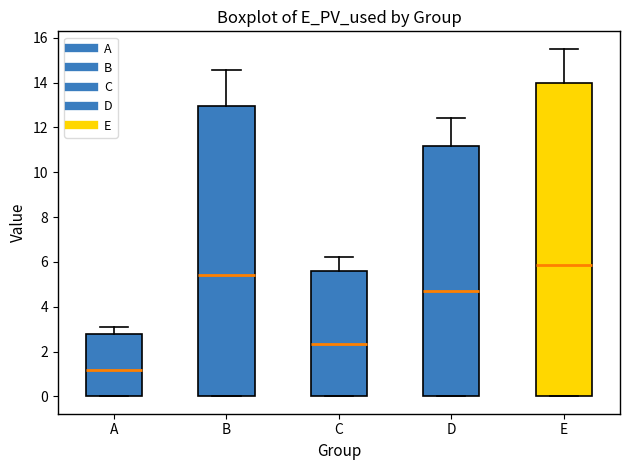

Reading left to right, read every box against the y-axis: the position of its median line, the range the box covers, and the ends of its whiskers. The values are not printed on the chart, so give them approximately, as read against the axis.

A: median 1.2, box 0.0 to 2.8, whiskers 0.0 to 3.2
B: median 5.4, box 0.0 to 13.0, whiskers 0.0 to 14.6
C: median 2.4, box 0.0 to 5.6, whiskers 0.0 to 6.2
D: median 4.6, box 0.0 to 11.2, whiskers 0.0 to 12.4
E: median 5.8, box 0.0 to 14.0, whiskers 0.0 to 15.6